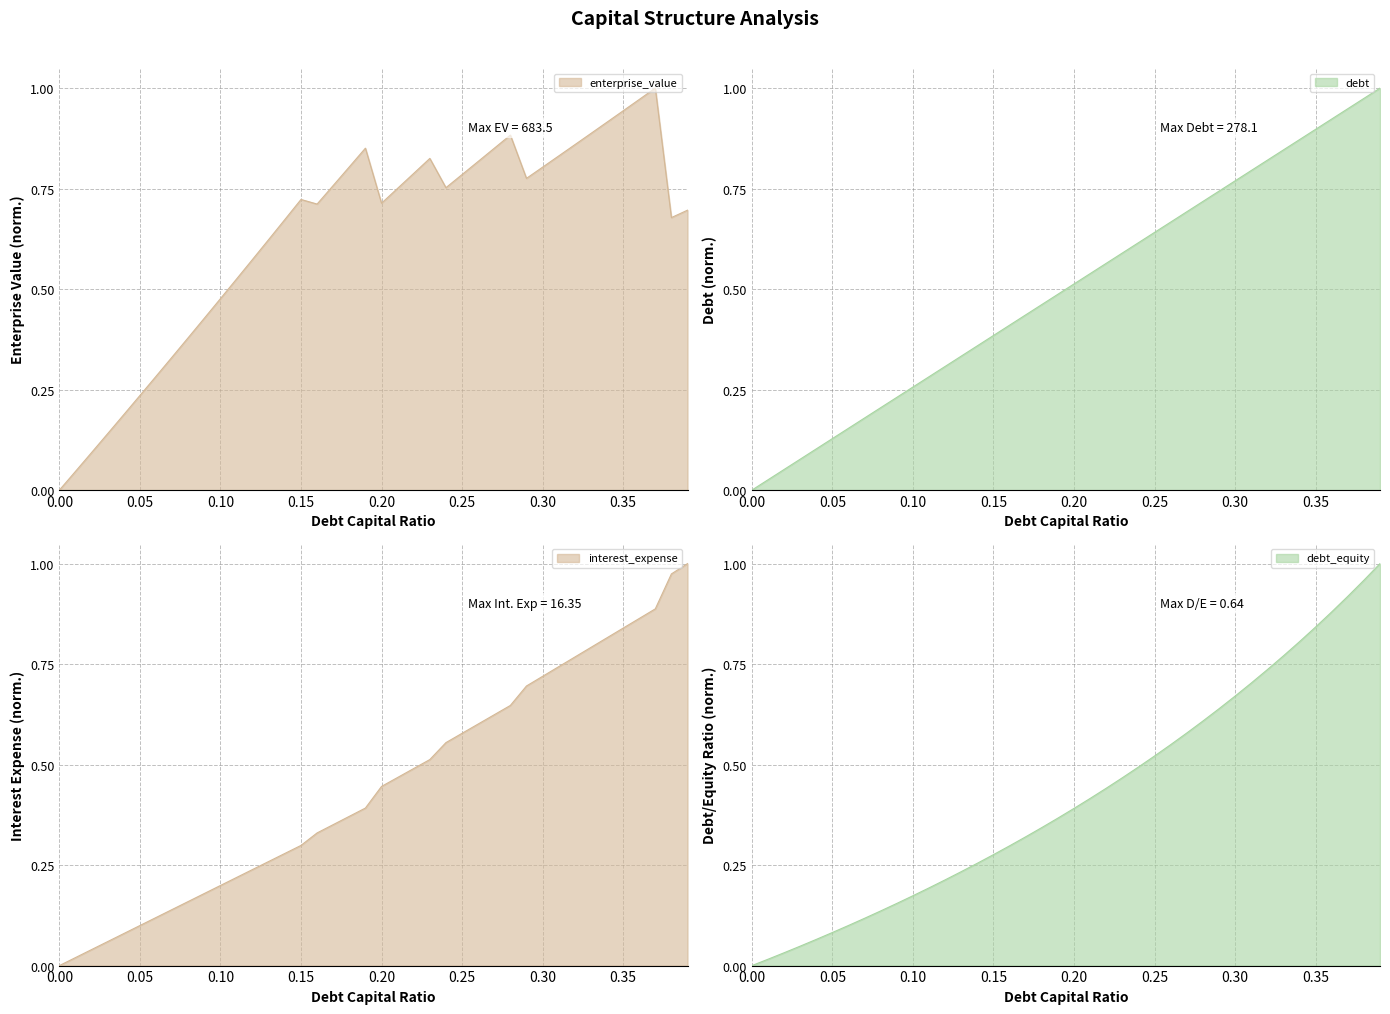

Between 0.02 and 0.27, which series saw the biggest shift?

enterprise_value